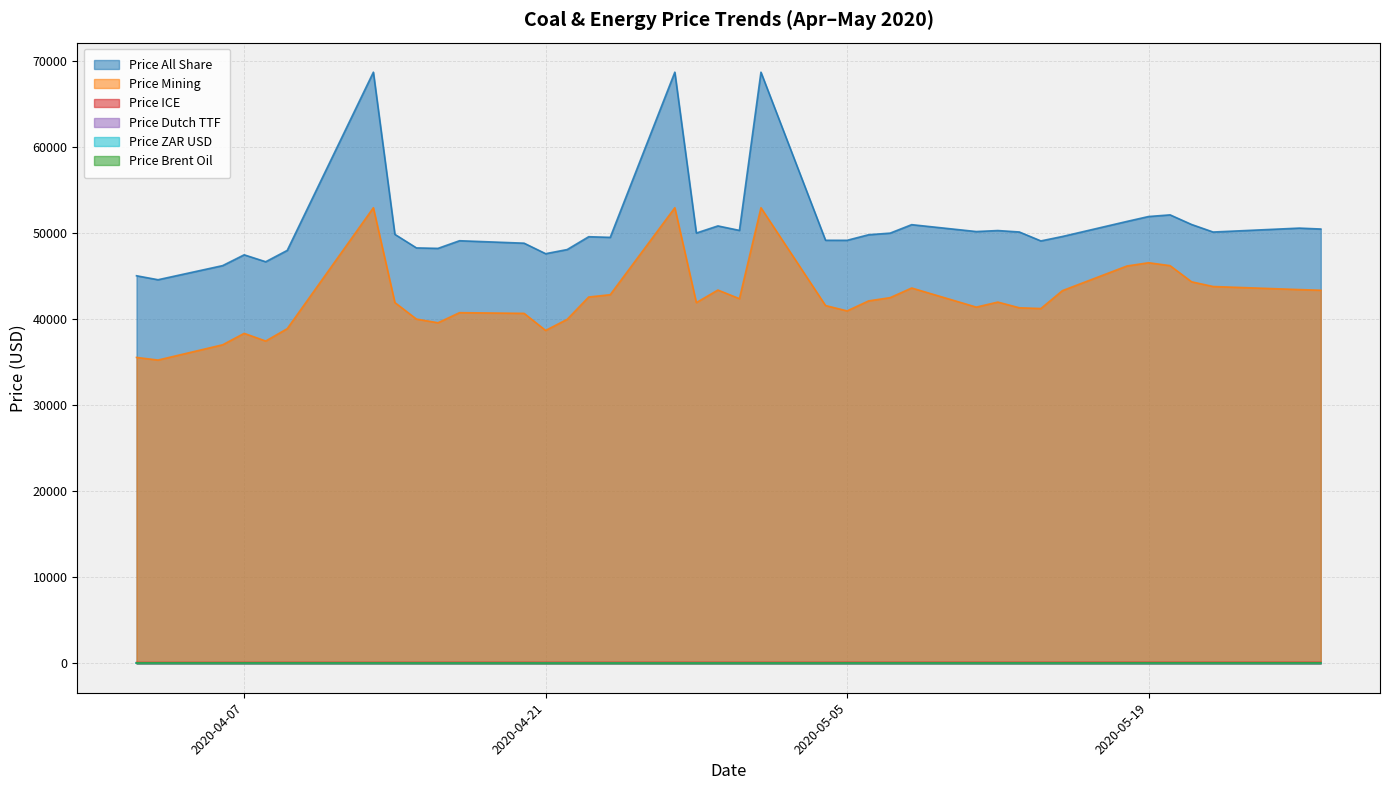

Between 2020-04-21 and 2020-05-26, which series saw the biggest shift?

Price_Mining